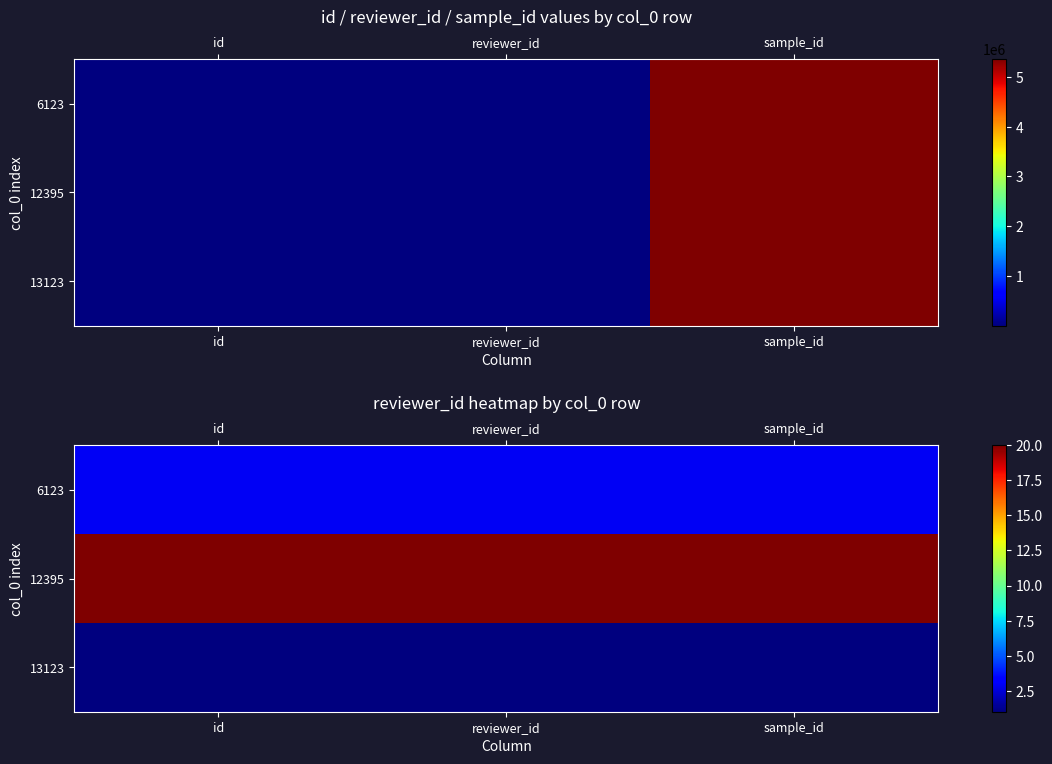

Is it true that 13123 equals 1 at sample_id?

True